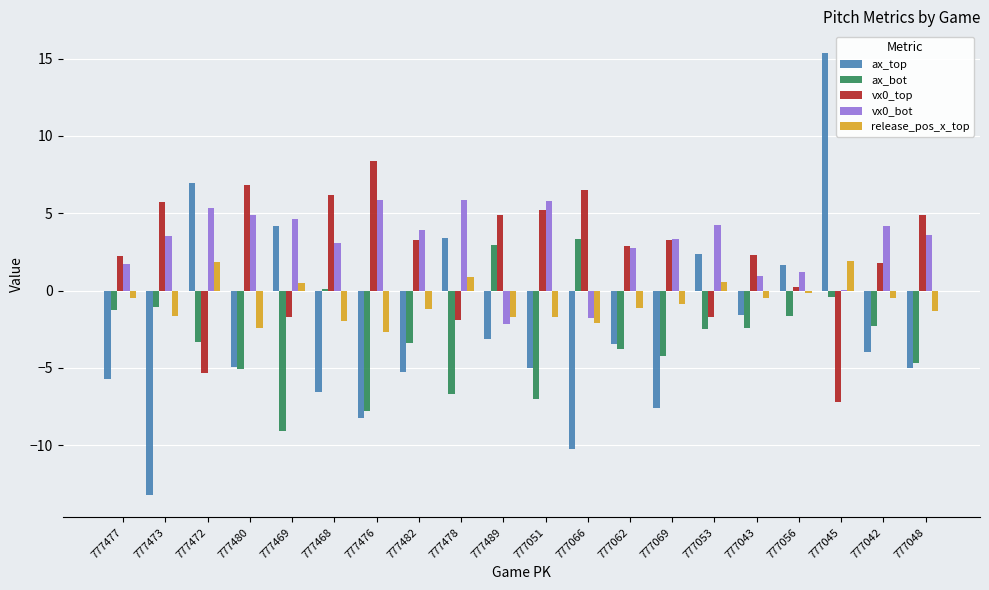

Are the bars horizontal?

No